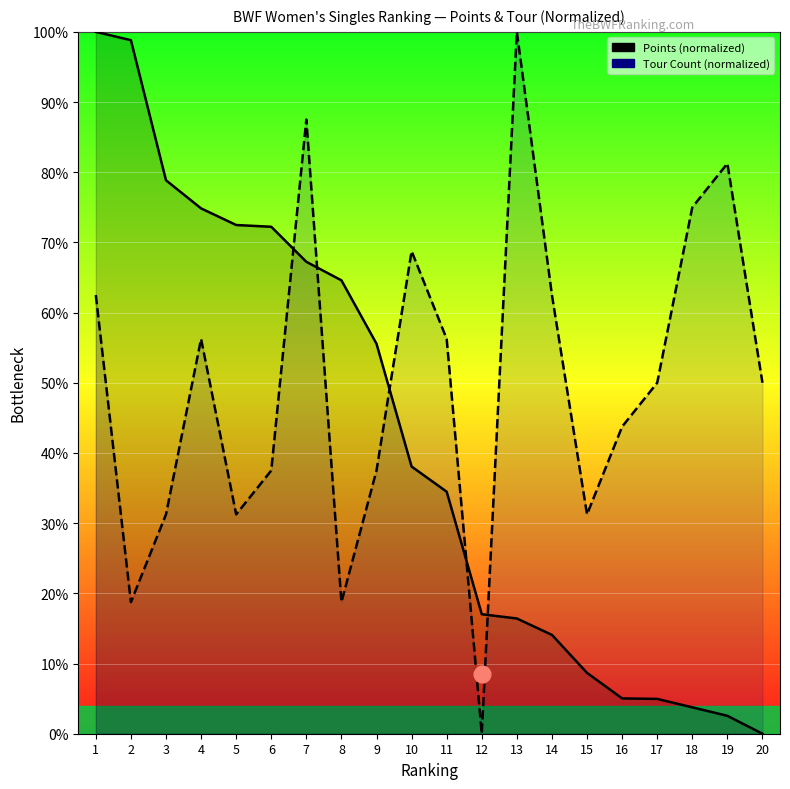

How many times do Points (normalized) and Tour Count (normalized) cross each other?

5